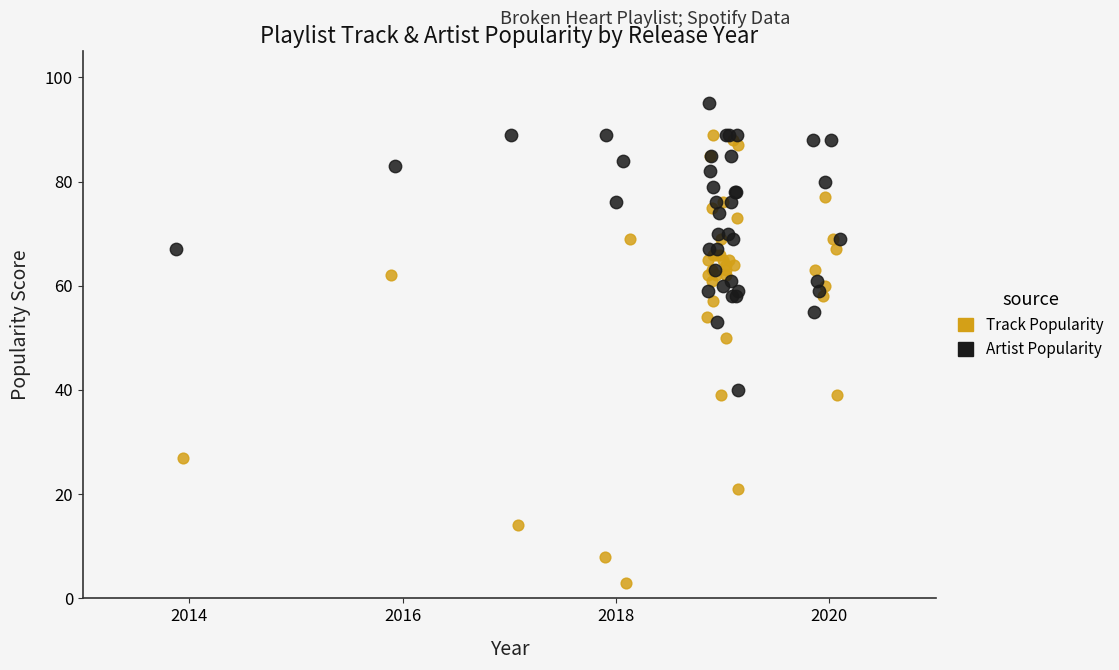

Which series has the largest Y range (max minus min)?

Track Popularity